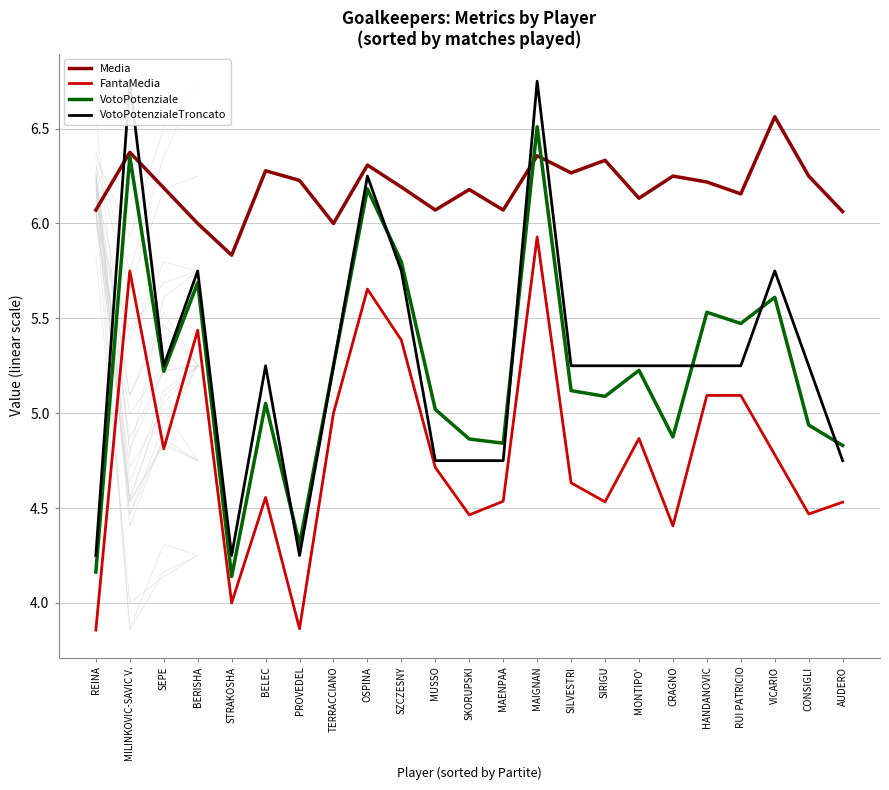

At which category does VotoPotenzialeTroncato reach its first local peak?

MILINKOVIC-SAVIC V.